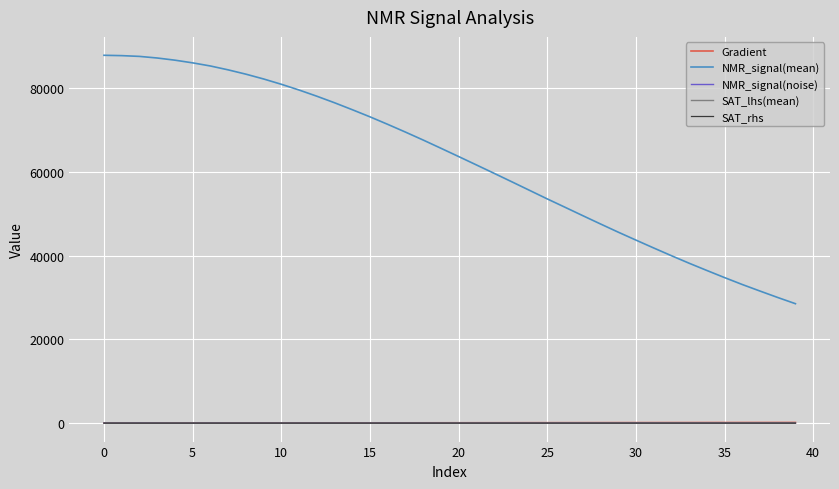

Which series has the widest spread of values?

NMR_signal(mean)